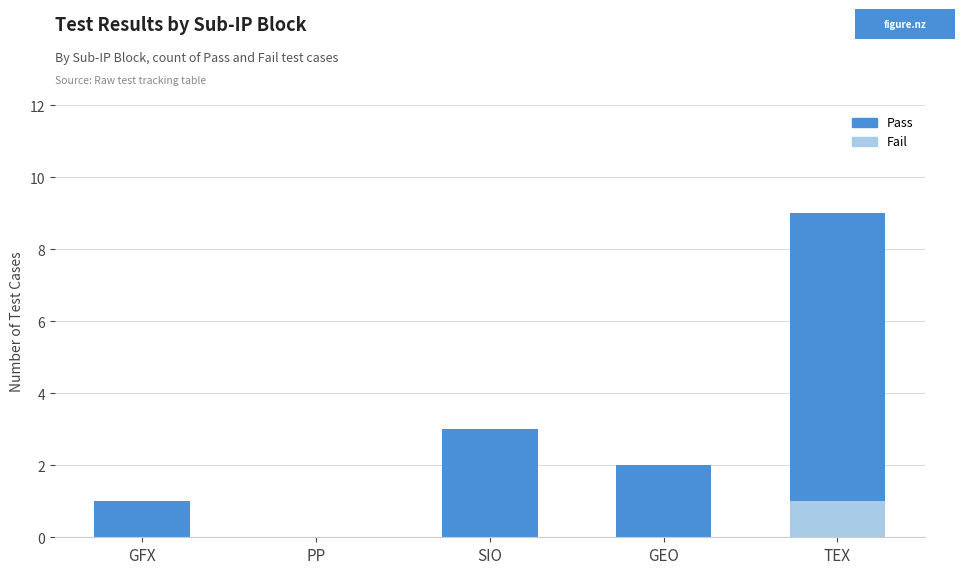

At which category is the sum across all series the highest?

TEX